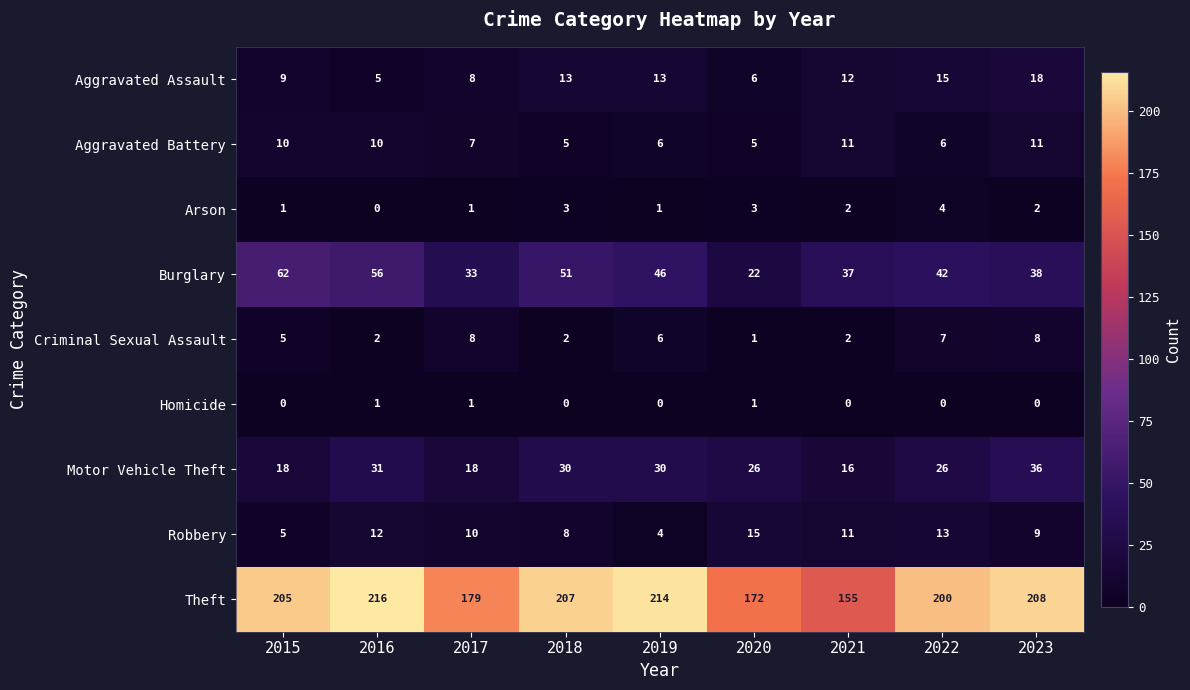

How many Arson values are between 1 and 3?

7